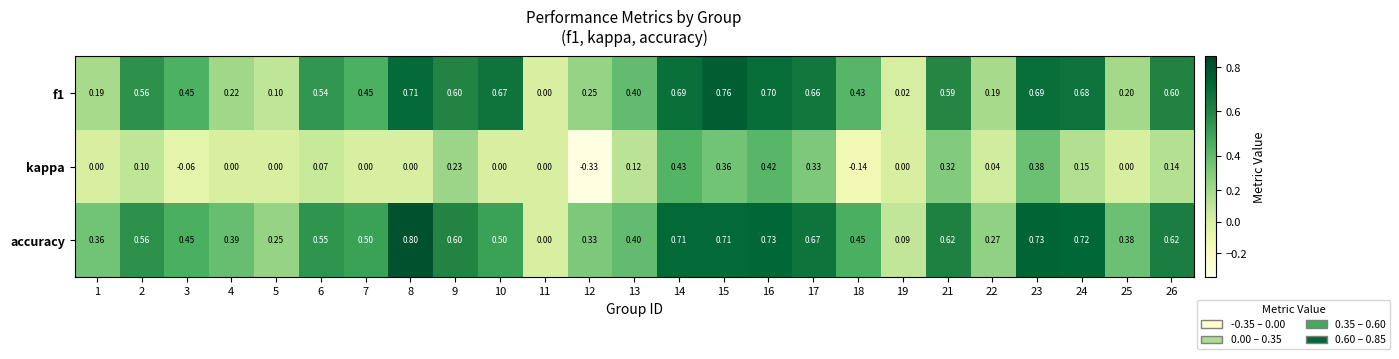

List the series in order of their peak value, lowest first.

kappa, f1, accuracy